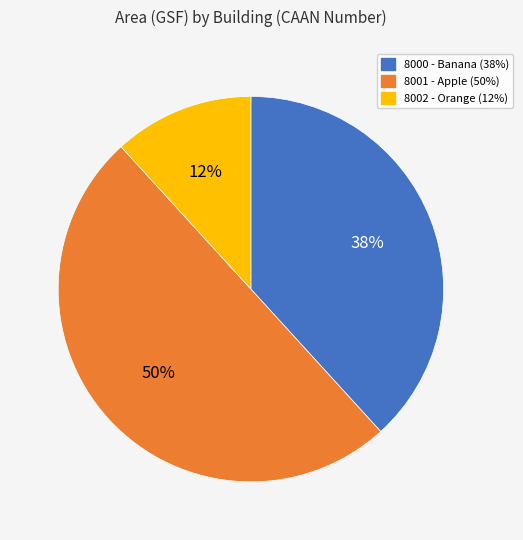

Is the sum of 8001 - Apple and 8002 - Orange greater than half?

Yes